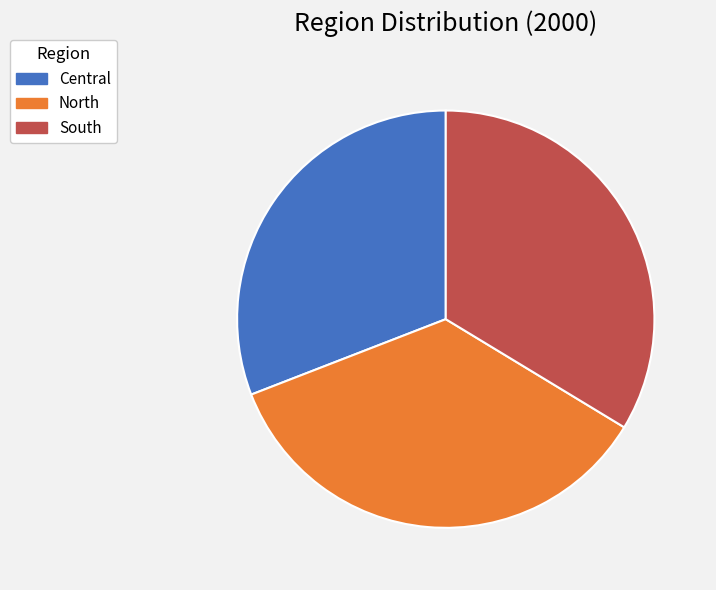

Between Central and South, which is larger?

South